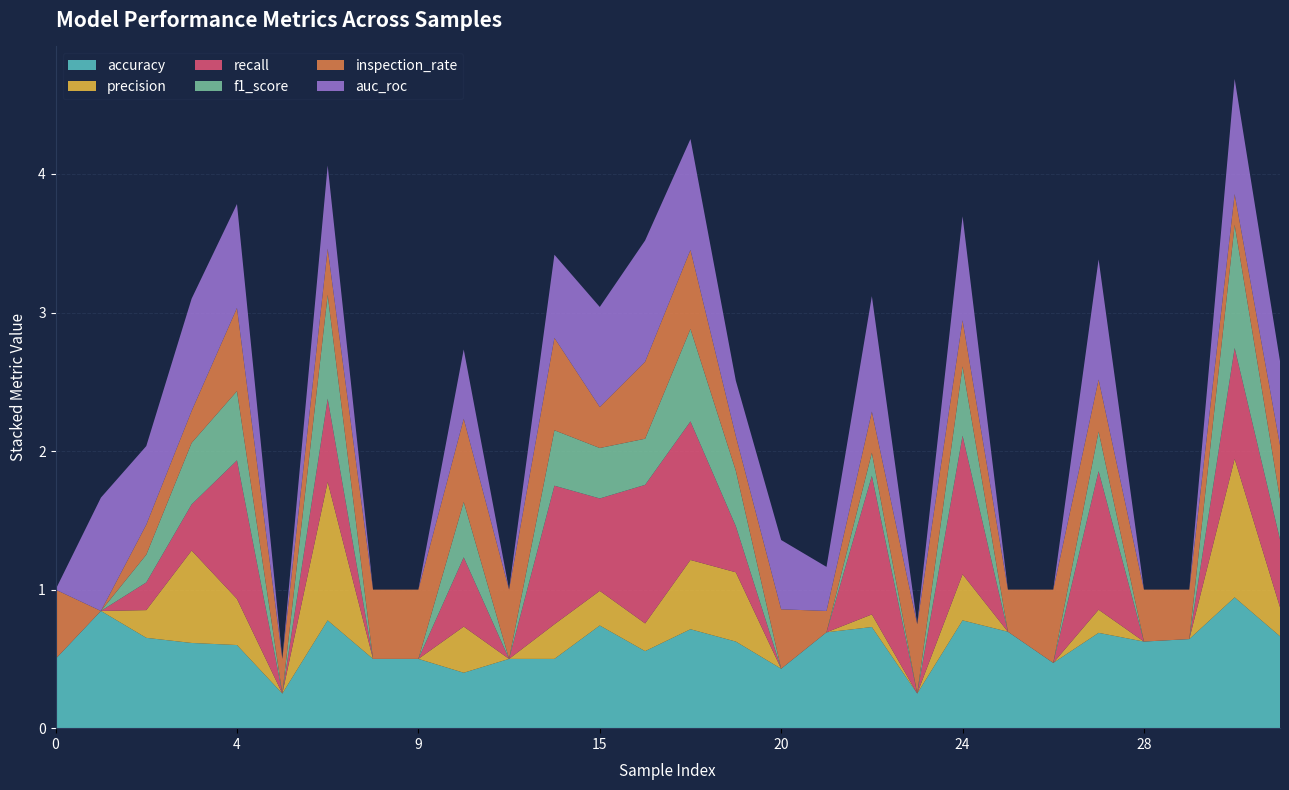

Reading left to right, what are all the values shown in this chart?

accuracy: 0=0.5	1=0.8	2=0.7	3=0.6	4=0.6	5=0.2	6=0.8	7=0.5	9=0.5	11=0.4	12=0.5	13=0.5	15=0.7	16=0.6	17=0.7	18=0.6	20=0.4	21=0.7	22=0.7	23=0.2	24=0.8	25=0.7	26=0.5	27=0.7	28=0.6	29=0.6	30=0.9	31=0.7
precision: 0=0.0	1=0.0	2=0.2	3=0.7	4=0.3	5=0.0	6=1.0	7=0.0	9=0.0	11=0.3	12=0.0	13=0.2	15=0.2	16=0.2	17=0.5	18=0.5	20=0.0	21=0.0	22=0.1	23=0.0	24=0.3	25=0.0	26=0.0	27=0.2	28=0.0	29=0.0	30=1.0	31=0.2
recall: 0=0.0	1=0.0	2=0.2	3=0.3	4=1.0	5=0.0	6=0.6	7=0.0	9=0.0	11=0.5	12=0.0	13=1.0	15=0.7	16=1.0	17=1.0	18=0.3	20=0.0	21=0.0	22=1.0	23=0.0	24=1.0	25=0.0	26=0.0	27=1.0	28=0.0	29=0.0	30=0.8	31=0.5
f1_score: 0=0.0	1=0.0	2=0.2	3=0.4	4=0.5	5=0.0	6=0.8	7=0.0	9=0.0	11=0.4	12=0.0	13=0.4	15=0.4	16=0.3	17=0.7	18=0.4	20=0.0	21=0.0	22=0.2	23=0.0	24=0.5	25=0.0	26=0.0	27=0.3	28=0.0	29=0.0	30=0.9	31=0.3
inspection_rate: 0=0.5	1=0.0	2=0.2	3=0.2	4=0.6	5=0.2	6=0.3	7=0.5	9=0.5	11=0.6	12=0.5	13=0.7	15=0.3	16=0.6	17=0.6	18=0.2	20=0.4	21=0.2	22=0.3	23=0.5	24=0.3	25=0.3	26=0.5	27=0.4	28=0.4	29=0.4	30=0.2	31=0.4
auc_roc: 0=0.0	1=0.8	2=0.6	3=0.8	4=0.8	5=0.0	6=0.6	7=0.0	9=0.0	11=0.5	12=0.0	13=0.6	15=0.7	16=0.9	17=0.8	18=0.4	20=0.5	21=0.3	22=0.8	23=0.0	24=0.8	25=0.0	26=0.0	27=0.9	28=0.0	29=0.0	30=0.8	31=0.6